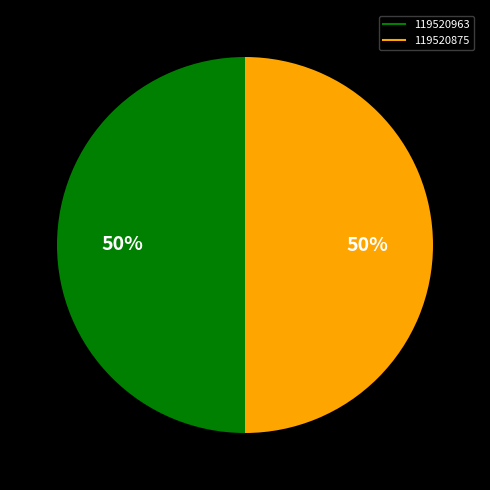

True or false: 119520875 accounts for 35% of the total.

False